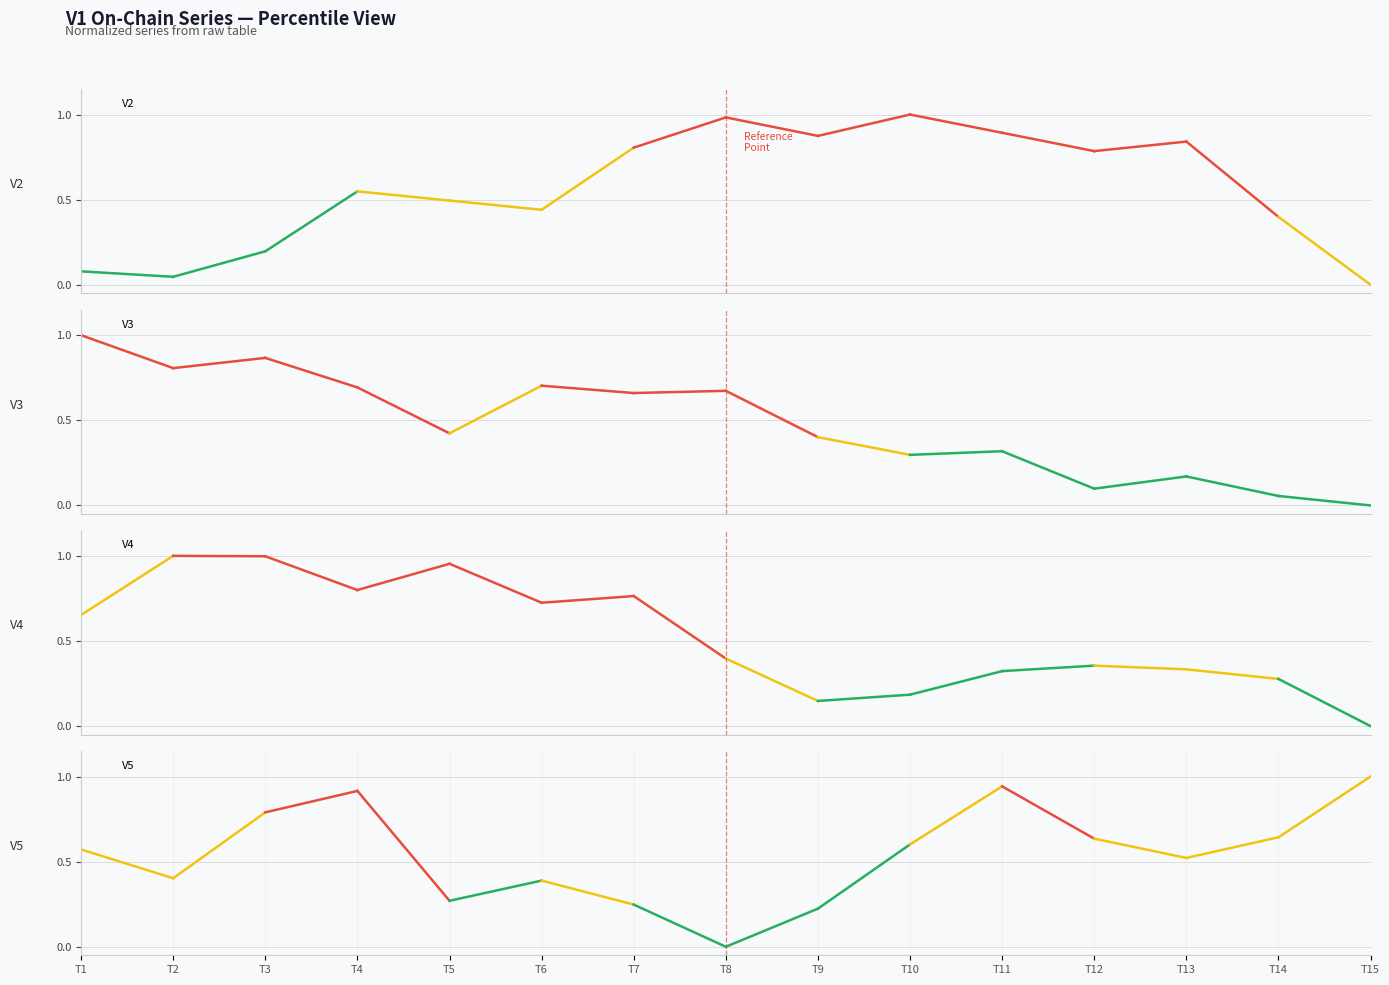

The value of V4 at T9 is 0.0. True or false?

False